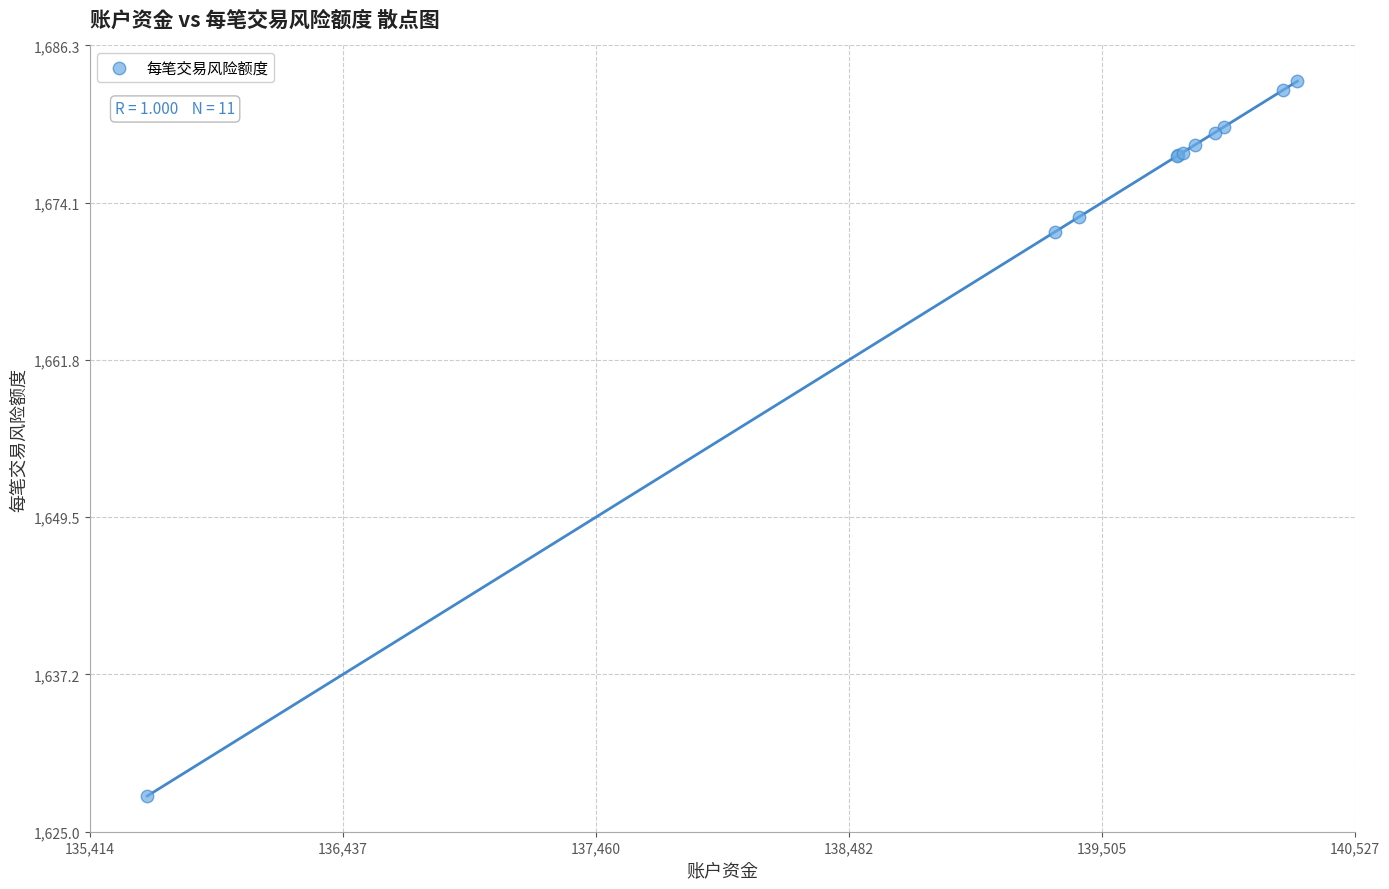

What Y value in the scatter plot is closest to 1655?

1671.8